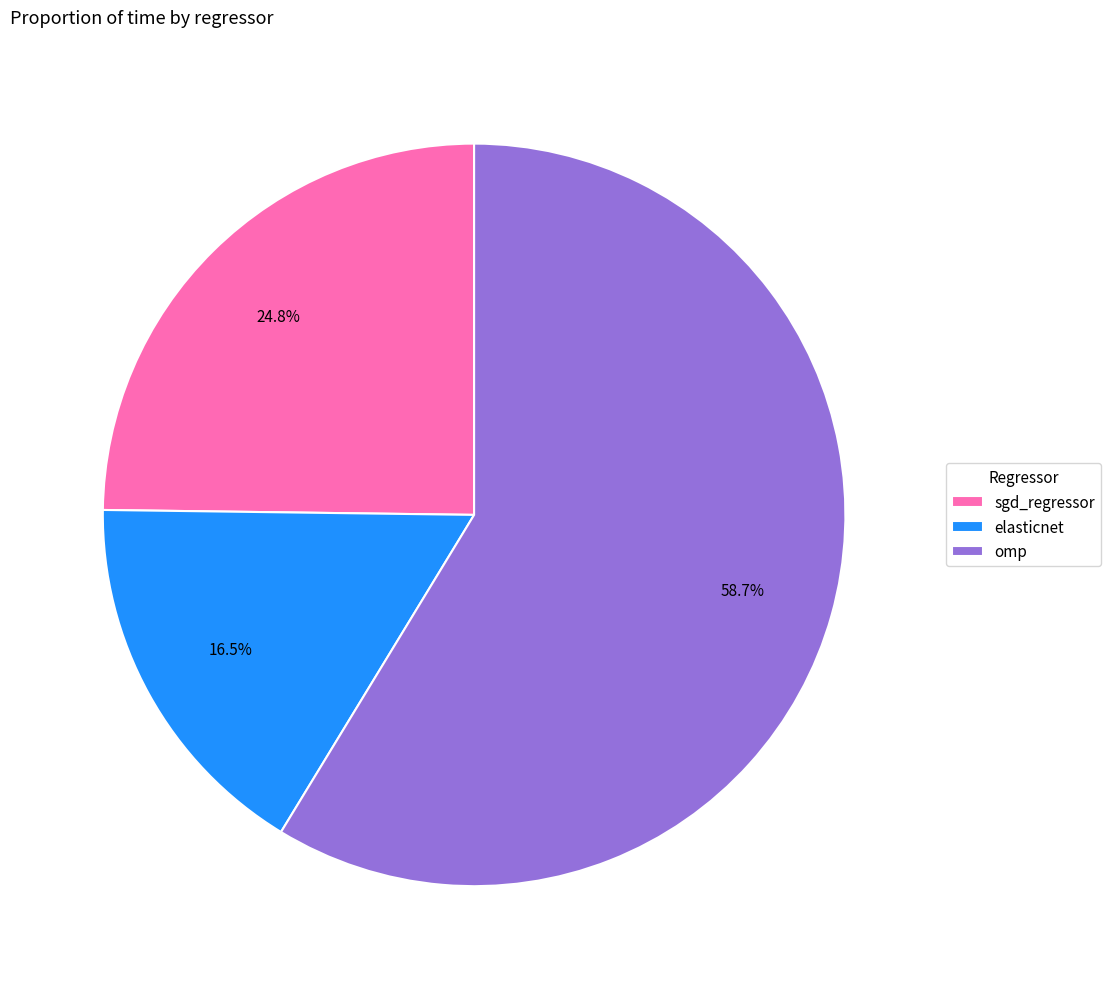

To the nearest percent, what portion does omp represent?

59%